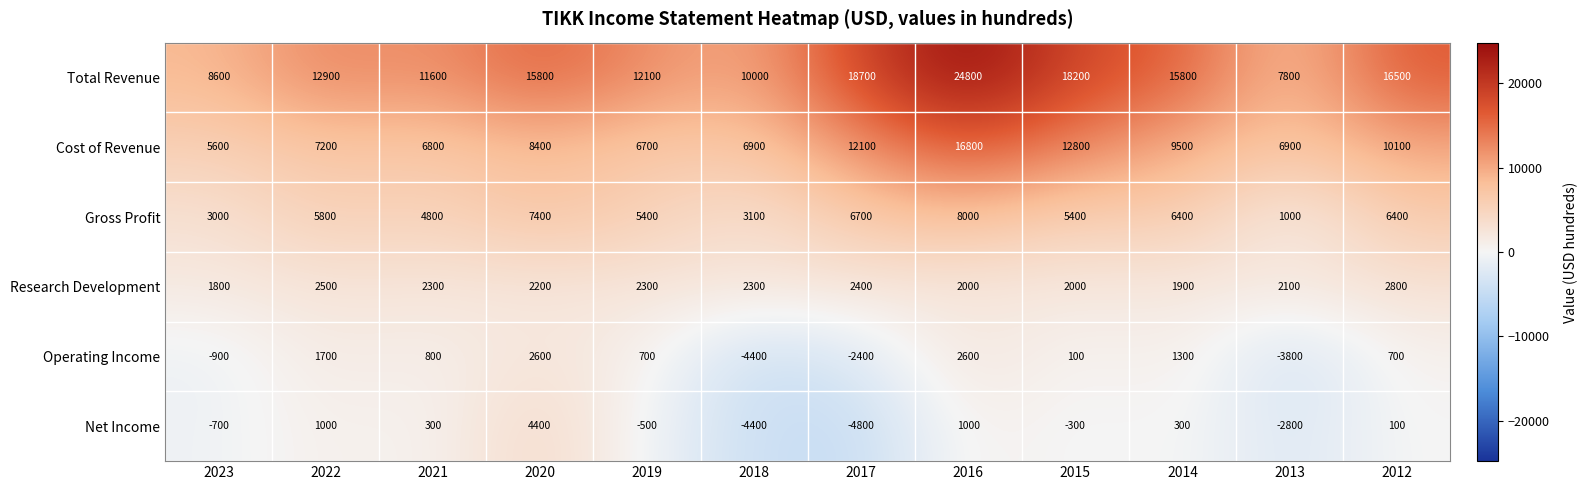

What is the approximate value of Net Income at 2012?

100